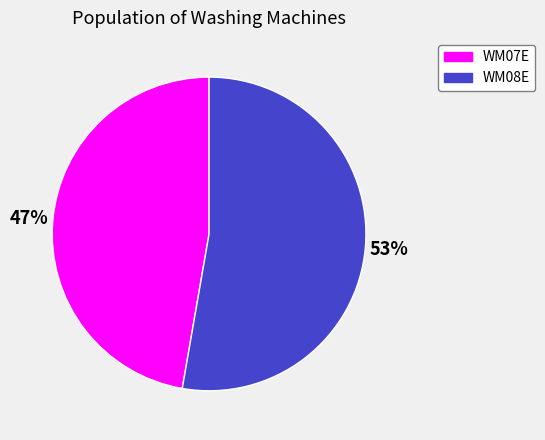

What is the smallest slice in the pie chart?

WM07E